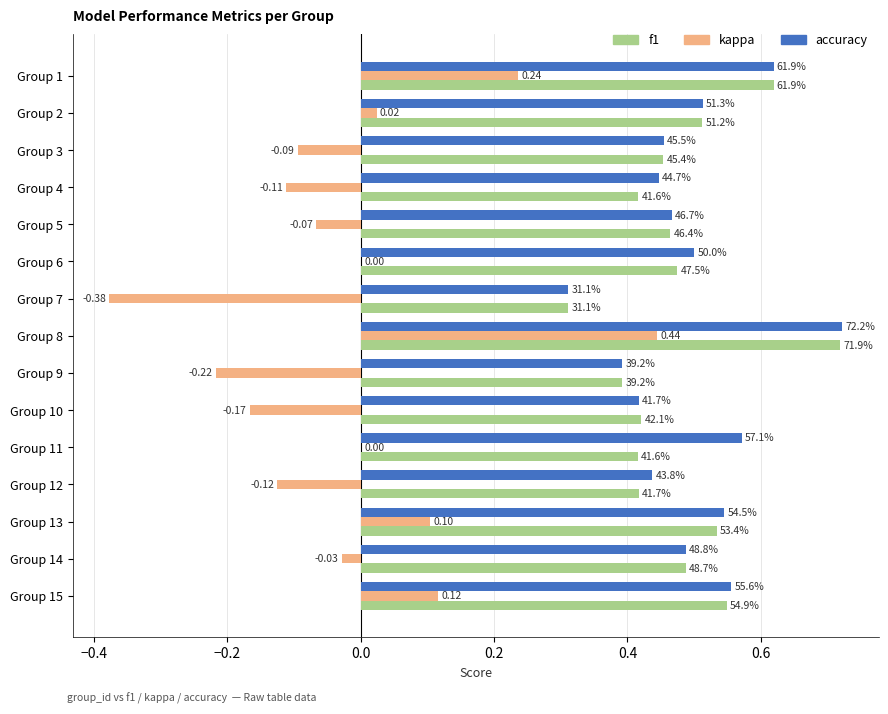

What are all the series names shown in the legend?

f1, kappa, accuracy